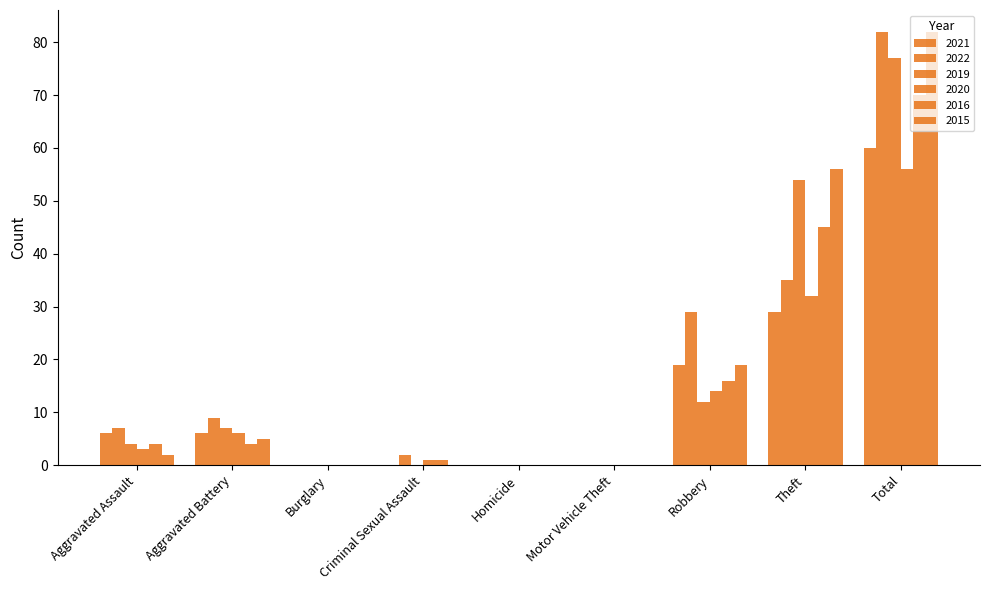

At which label is 2016 closest to 35?

Theft